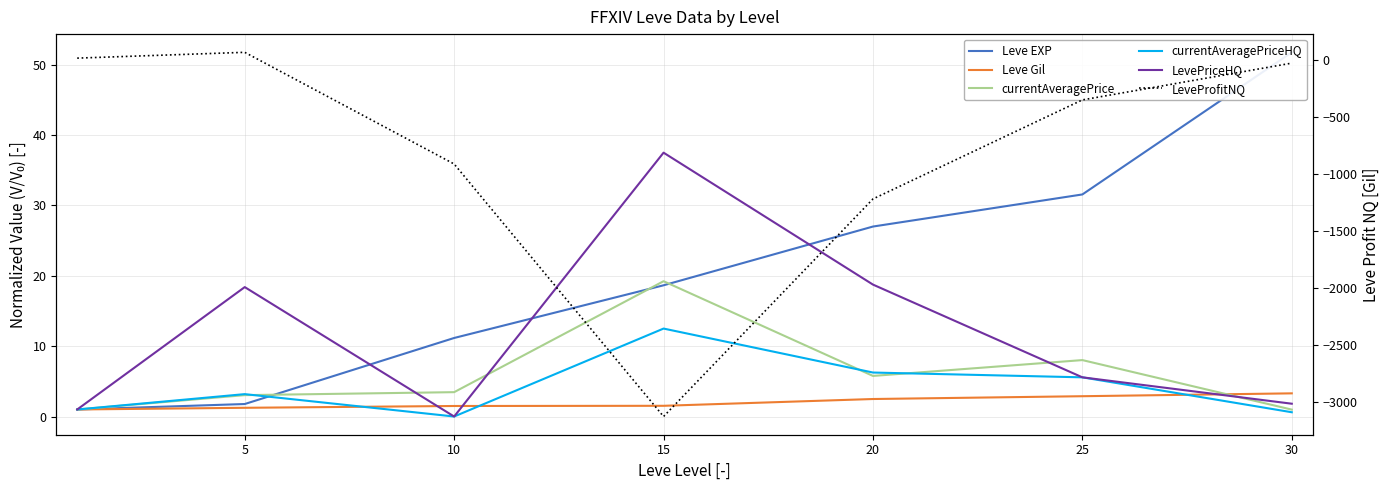

Which series ends up on top after the final intersection of LevePriceHQ and currentAveragePrice?

LevePriceHQ